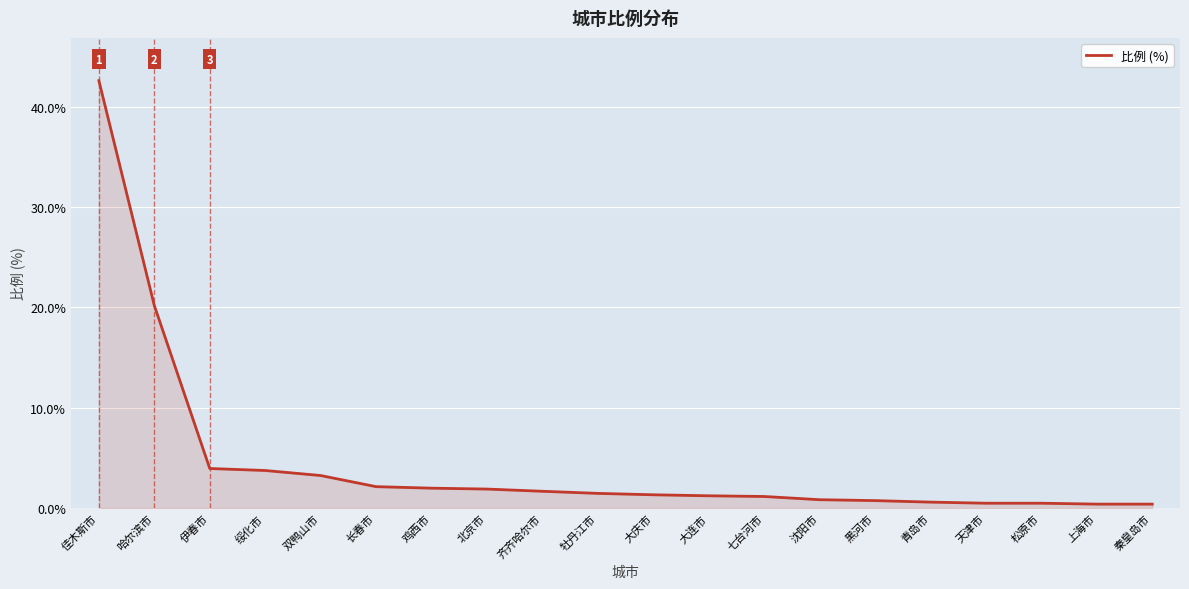

Is it true that the value at 绥化市 is 3.8?

True